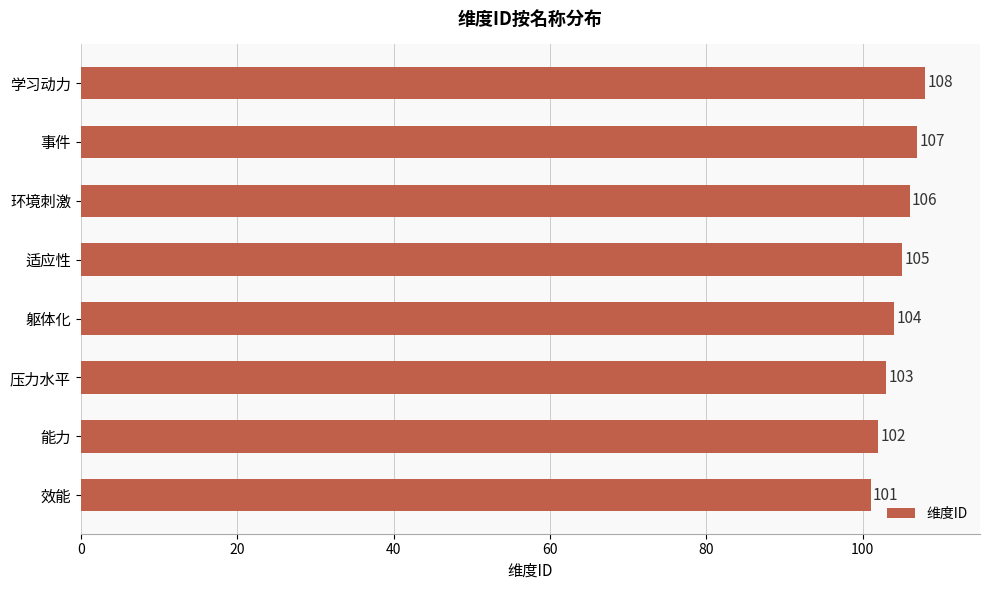

How many bars are there in total?

8